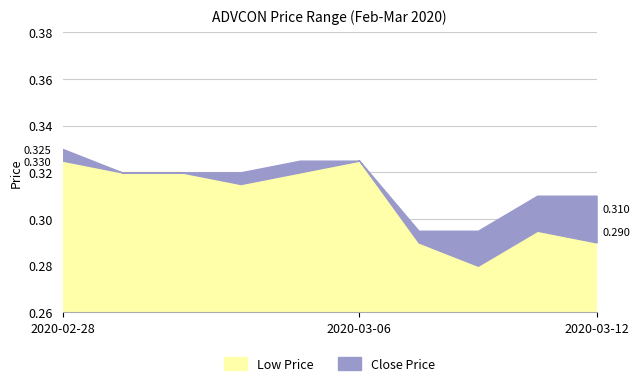

How many categories are shown in the chart?

10